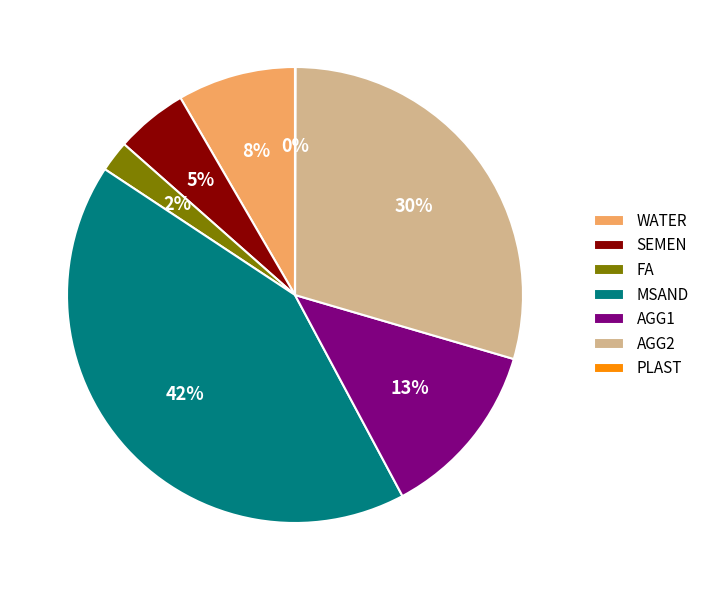

To the nearest percent, what percentage of the pie is AGG1?

13%